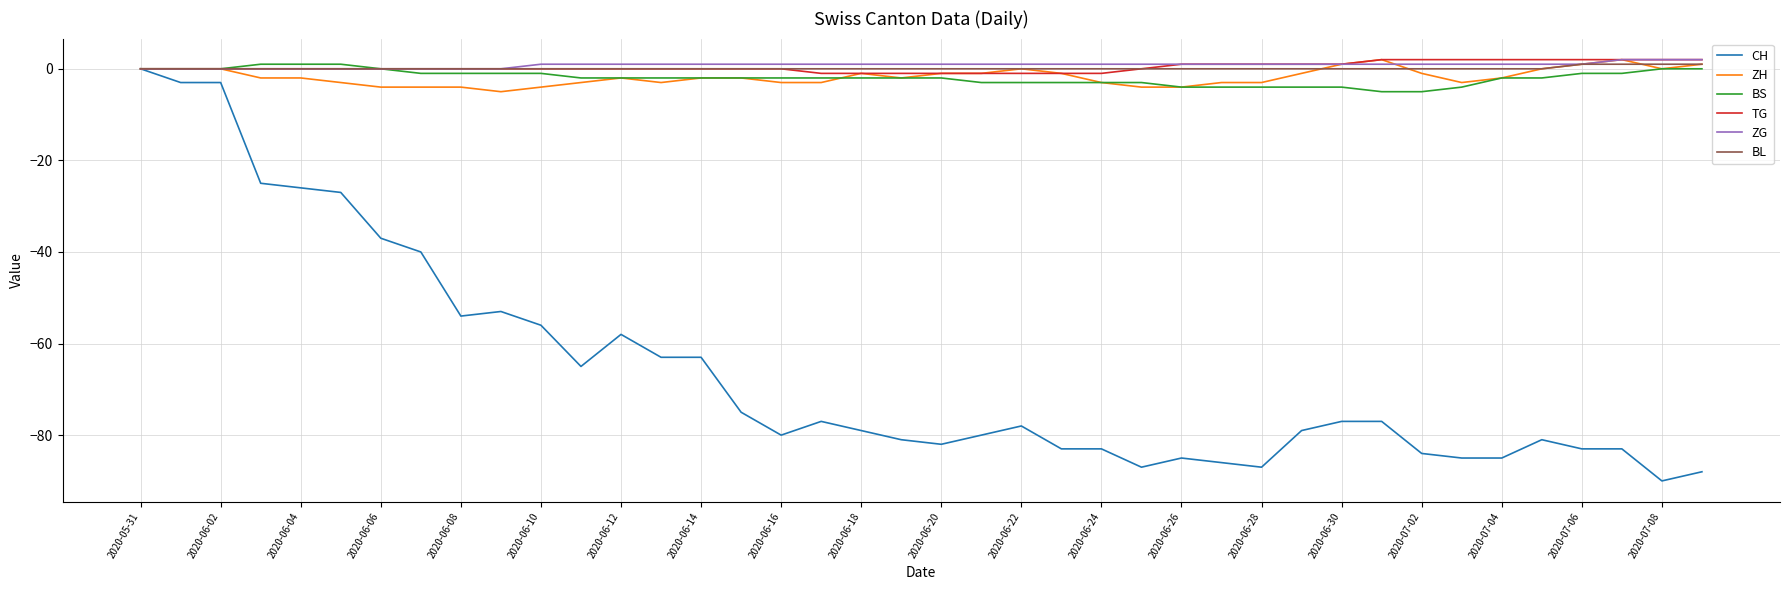

What is the difference between the maximum and minimum values in the BS series?

6